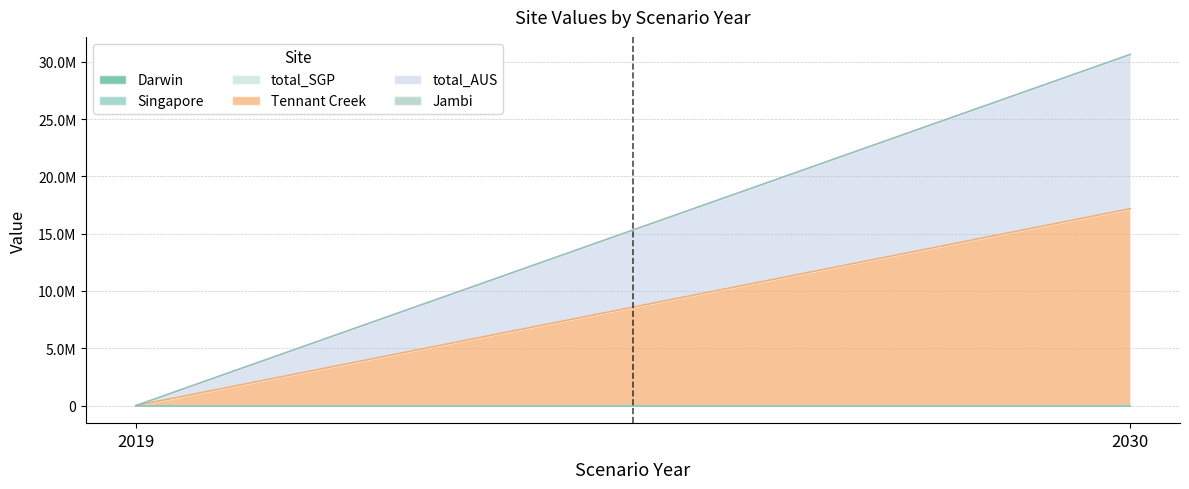

What is the spread (max minus min) of values at 2030?

17171403.4